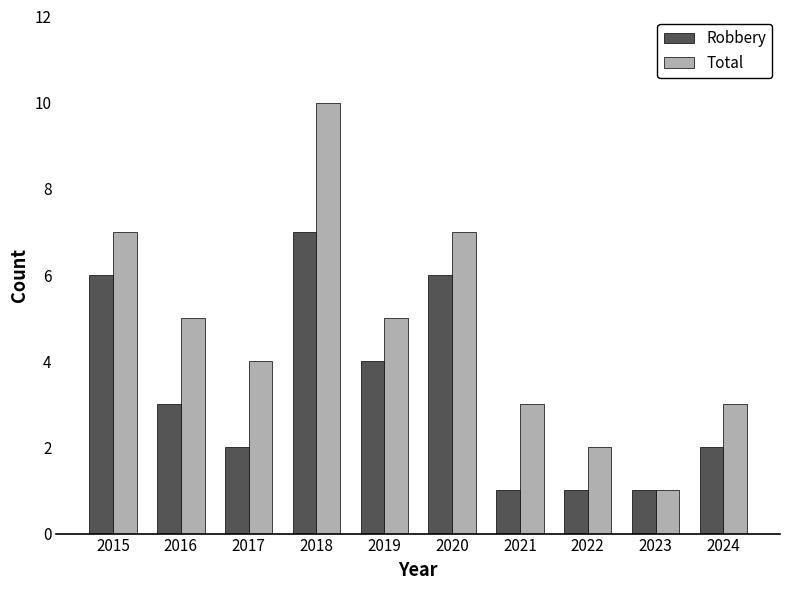

At which category does the chart reach its peak across all series?

2018